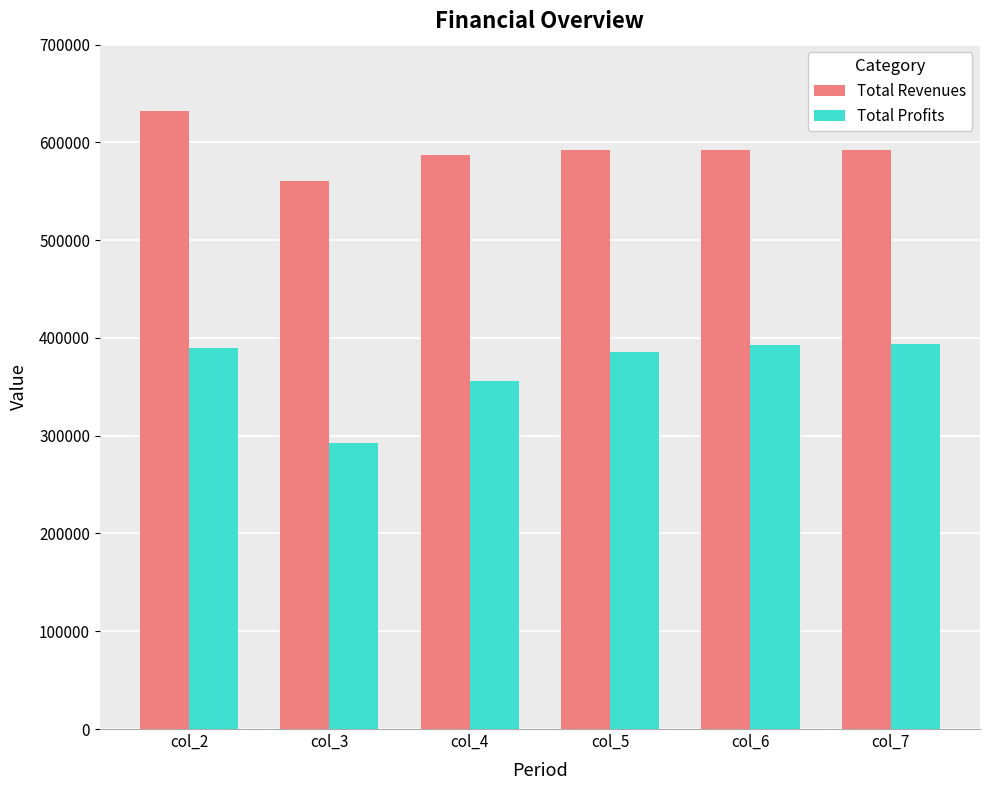

How many data points in Total Revenues are less than 592386?

2